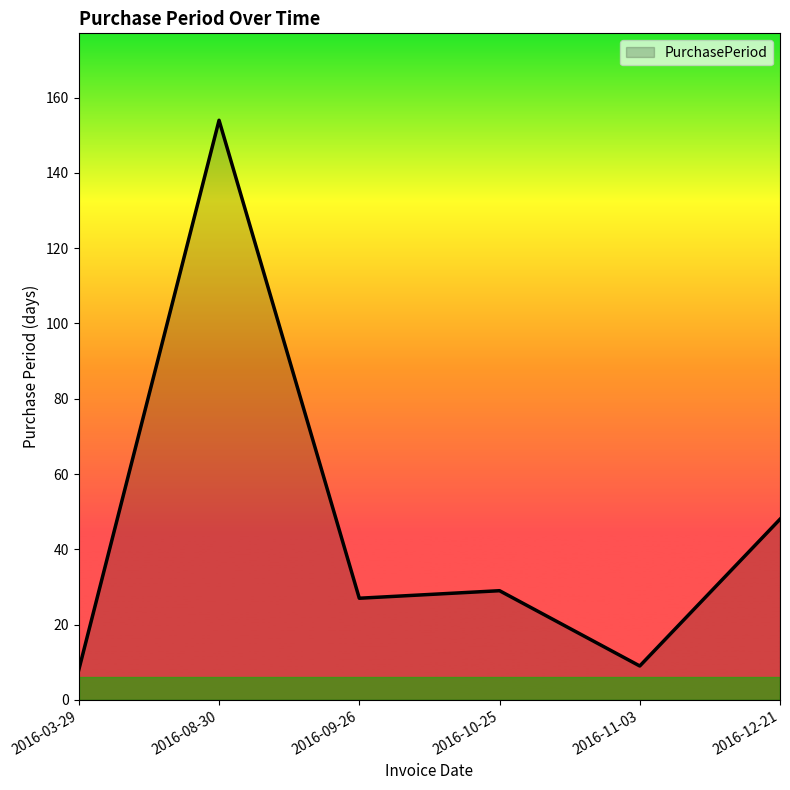

Is it true that the value at 2016-09-26 is 8?

False